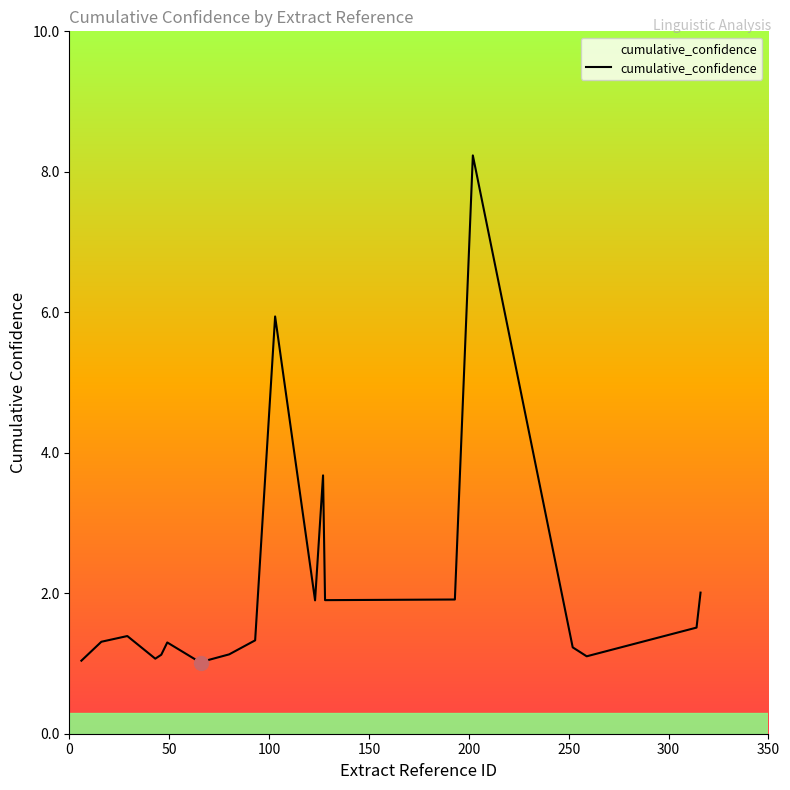

What is the maximum value shown in the chart?

8.2